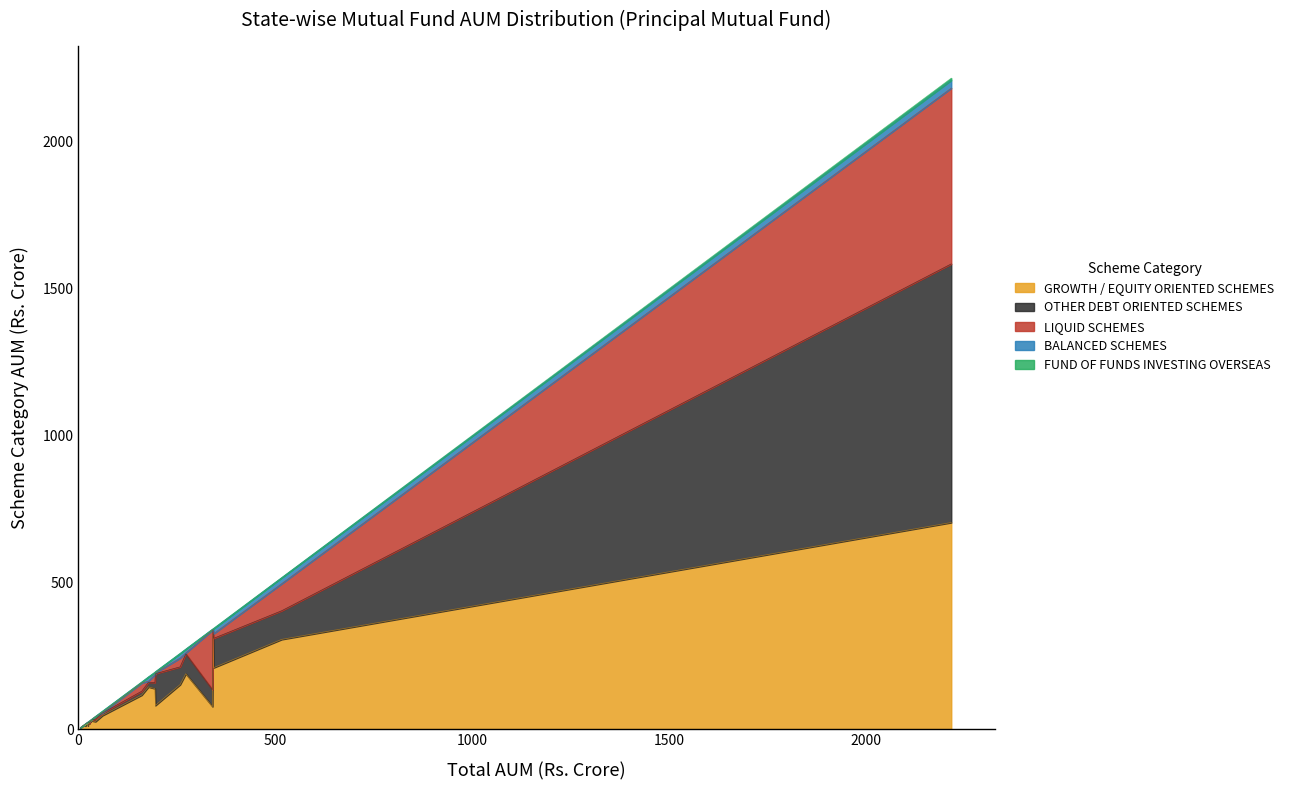

What is the difference between the second highest and second lowest values in the TOTAL series?

510.4